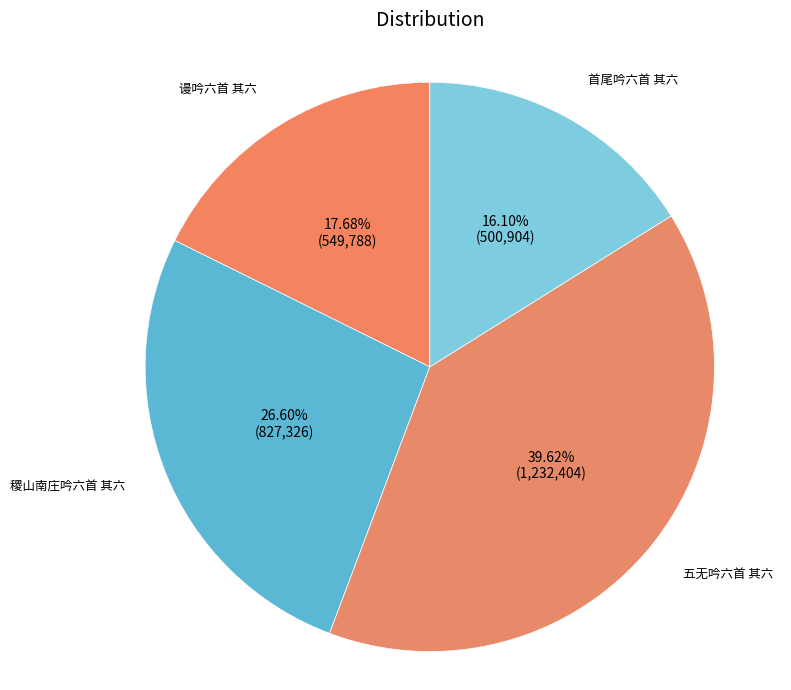

What is the total percentage of 首尾吟六首 其六 and 五无吟六首 其六?

55.7%